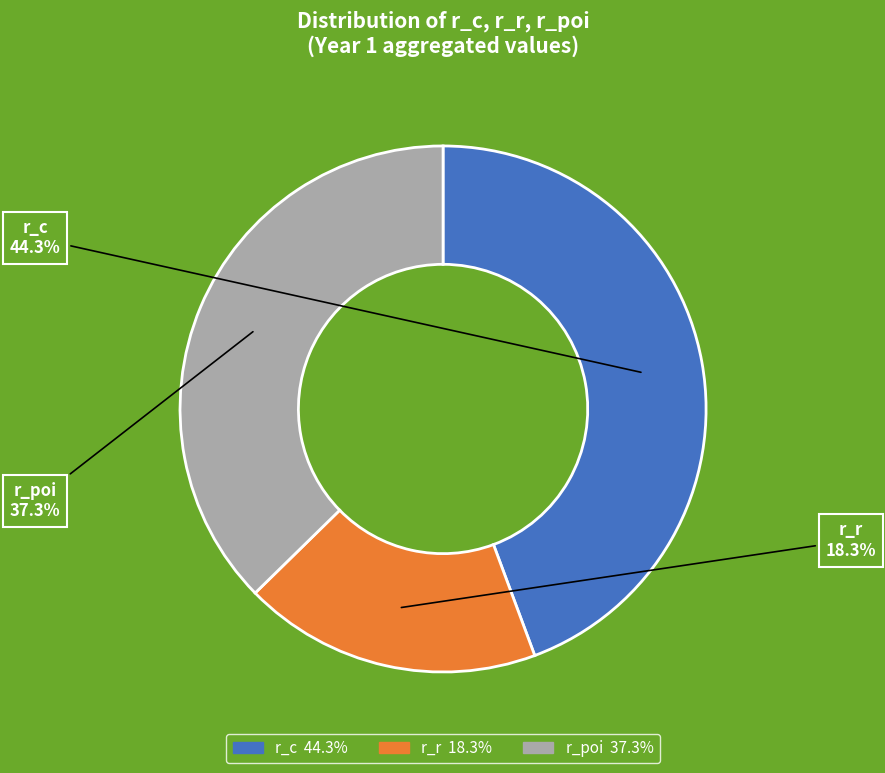

Combined, what portion of the pie is r_poi and r_c?

81.7%